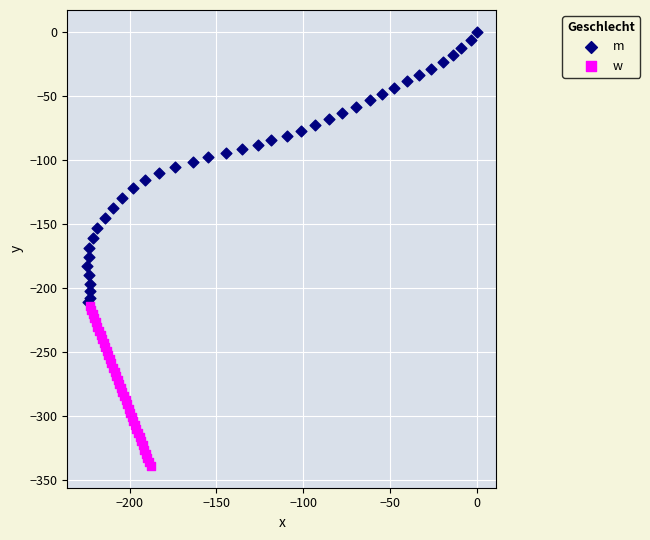

What are all the series names shown in the legend?

m, w